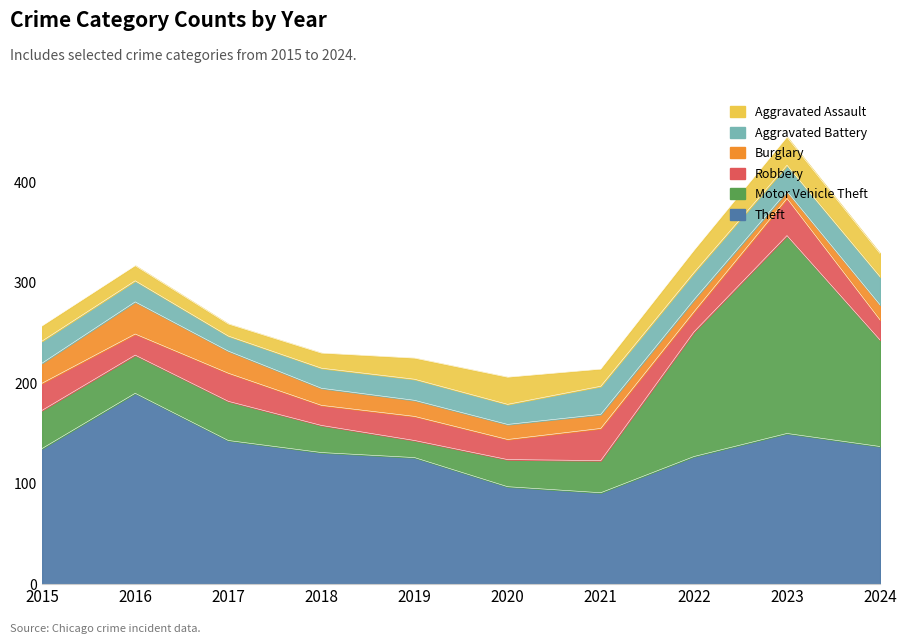

True or false: Theft has a value of 150 at 2023.

True